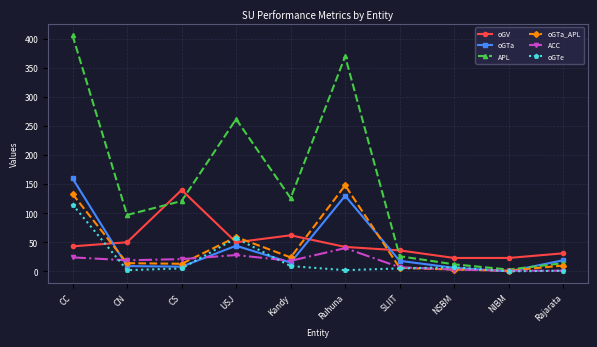

The value of APL at Kandy is 207. True or false?

False